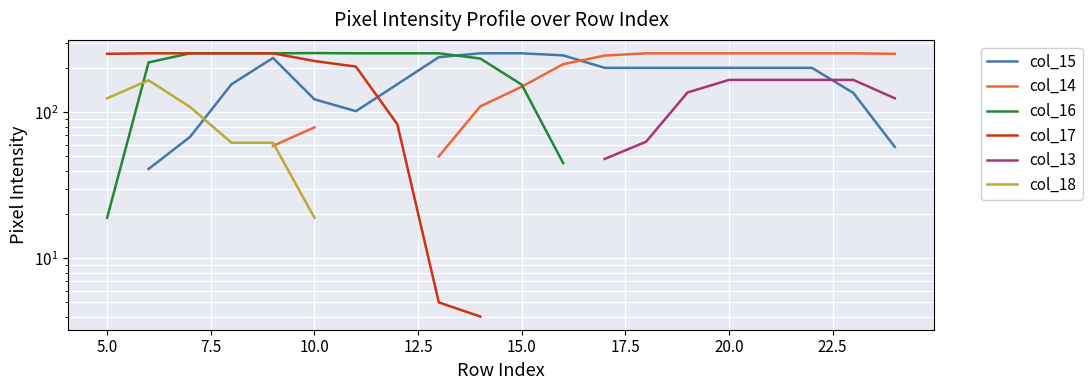

What is the difference between the highest and lowest values at 15?

104.0